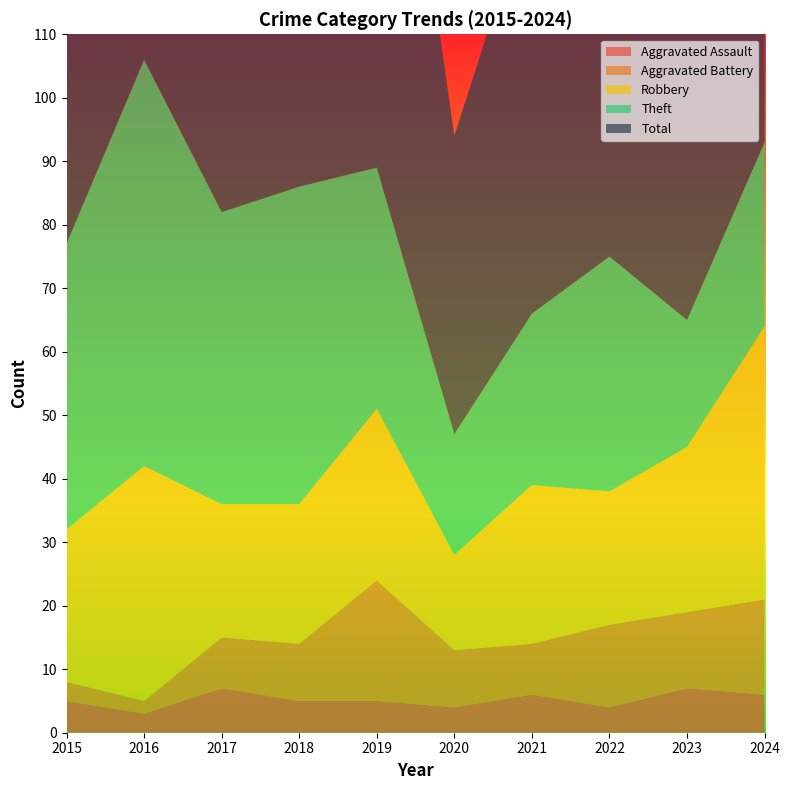

Reading left to right, extract all data points from this chart.

Aggravated Assault: 2015=5	2016=3	2017=7	2018=5	2019=5	2020=4	2021=6	2022=4	2023=7	2024=6
Aggravated Battery: 2015=3	2016=2	2017=8	2018=9	2019=19	2020=9	2021=8	2022=13	2023=12	2024=15
Robbery: 2015=24	2016=37	2017=21	2018=22	2019=27	2020=15	2021=25	2022=21	2023=26	2024=43
Theft: 2015=45	2016=64	2017=46	2018=50	2019=38	2020=19	2021=27	2022=37	2023=20	2024=29
Total: 2015=77	2016=106	2017=82	2018=88	2019=91	2020=47	2021=66	2022=77	2023=67	2024=94